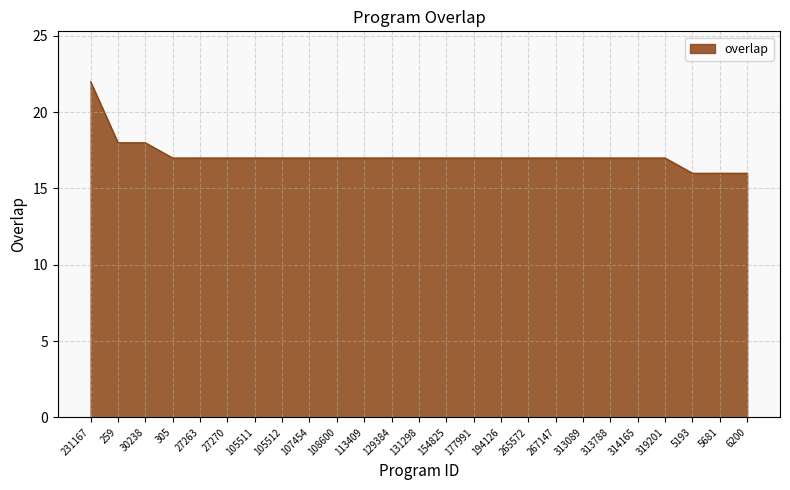

What is the maximum value shown in the chart?

22